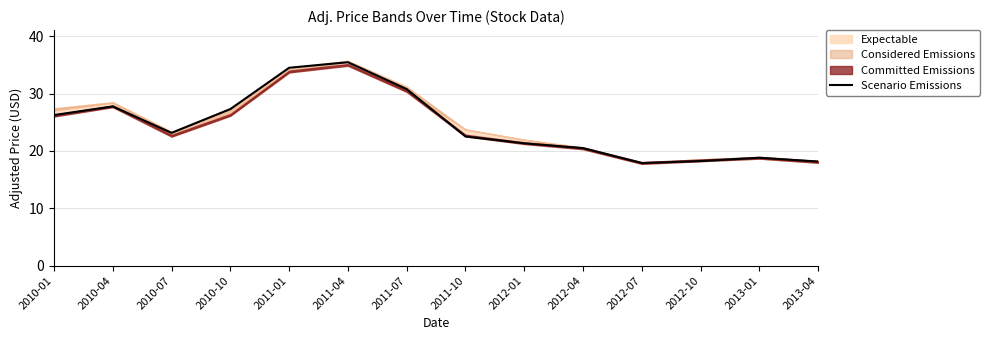

Which label corresponds to the smallest value in the chart?

2012-07